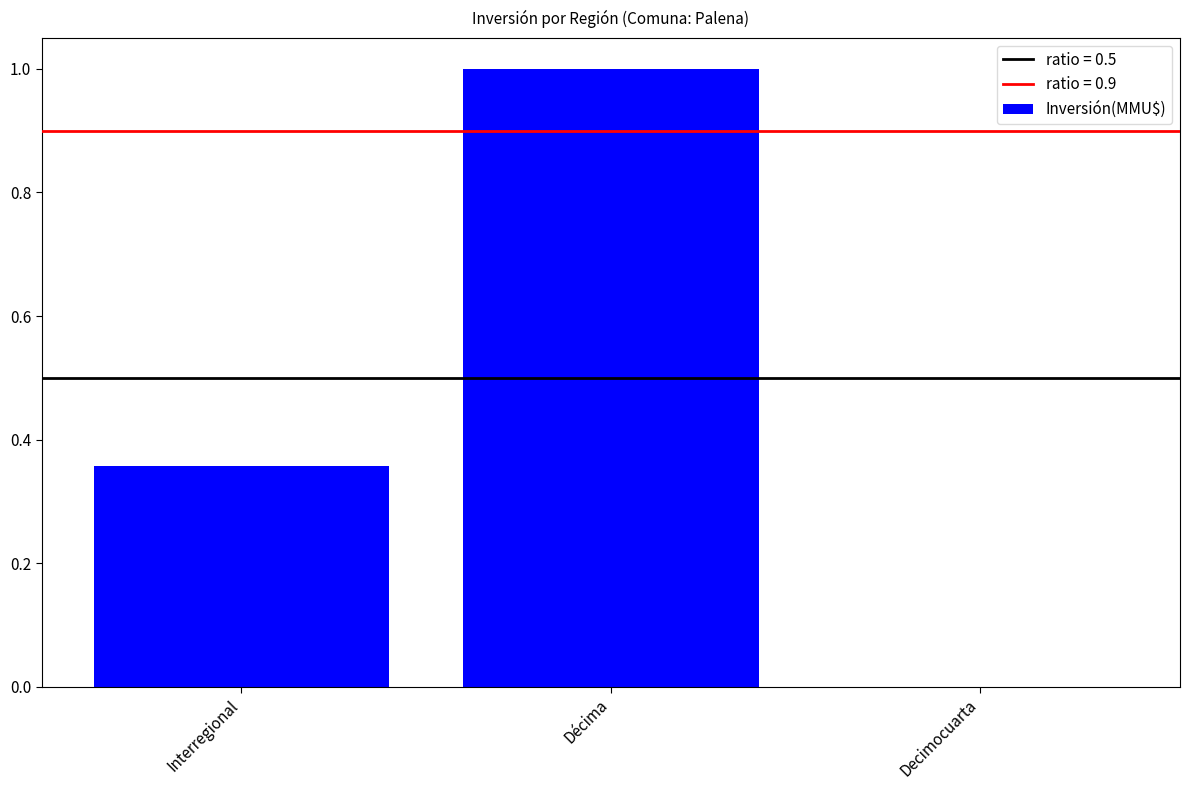

Between Decimocuarta and Interregional, which is larger?

Interregional